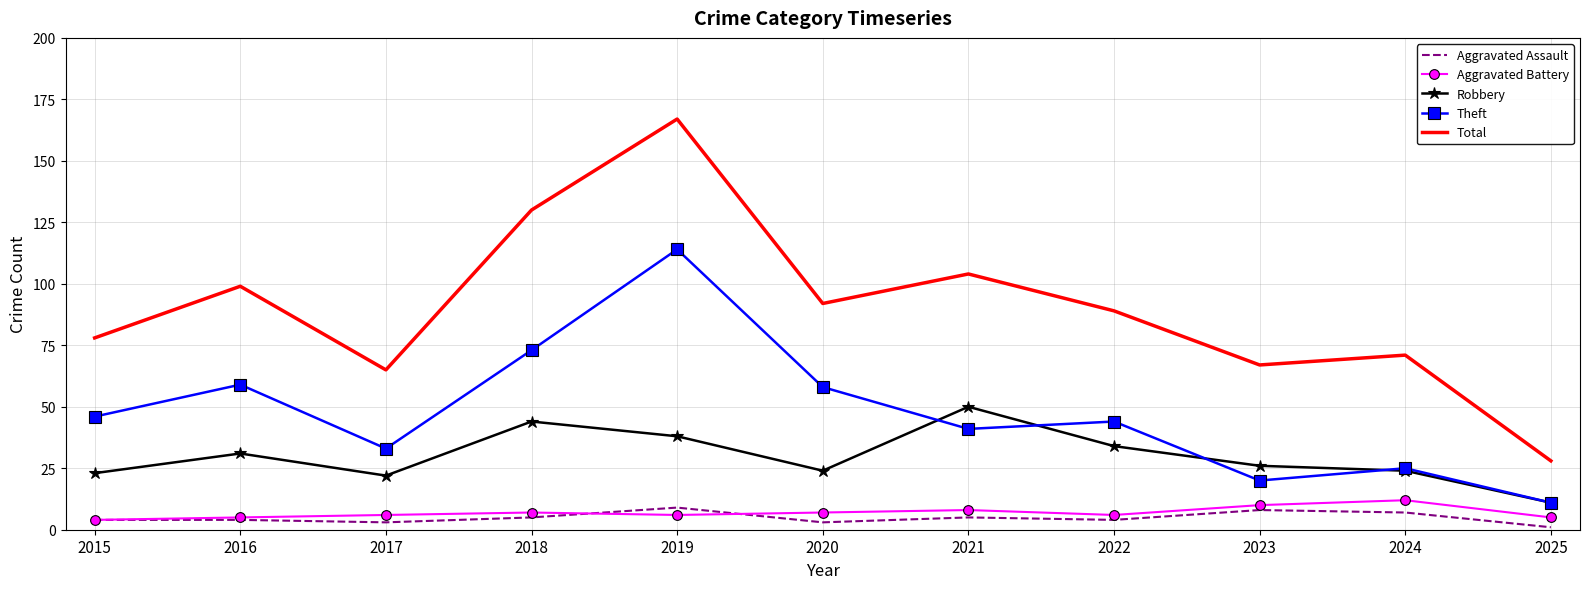

How many distinct data groups are displayed?

5